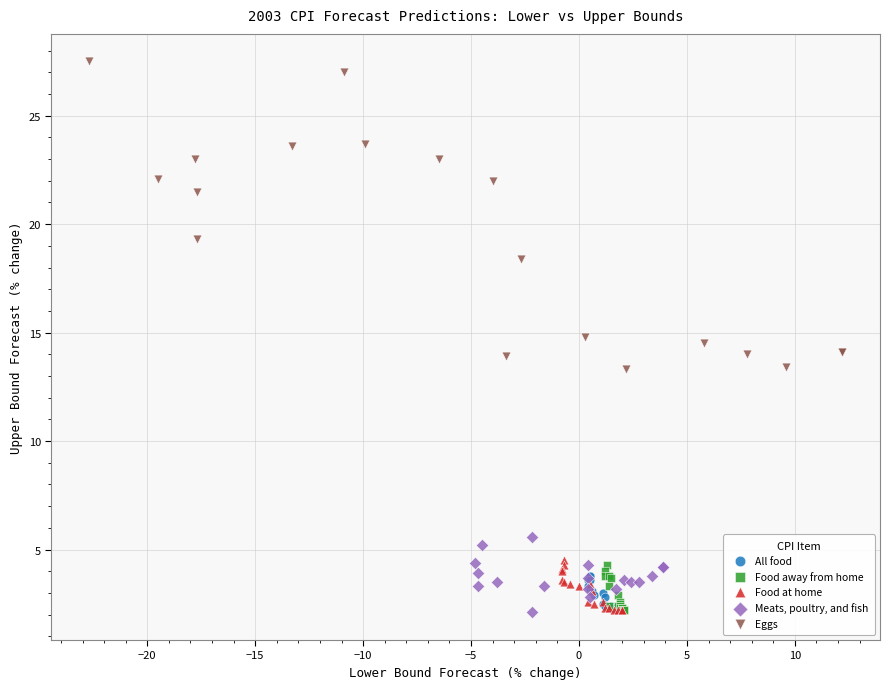

Which series contains the highest Y value?

Eggs